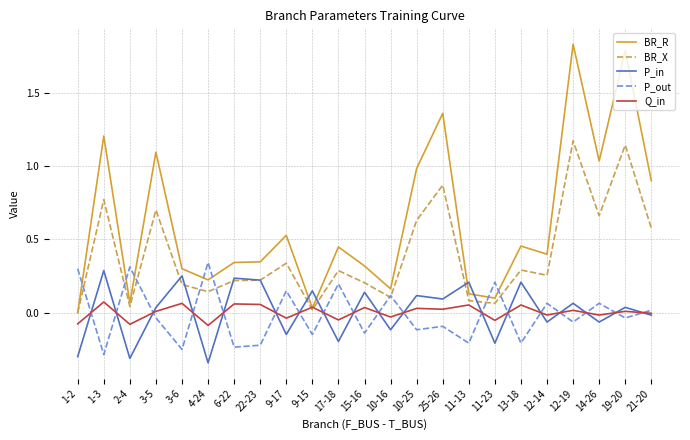

Between 3-5 and 19-20, which series saw the biggest shift?

BR_R